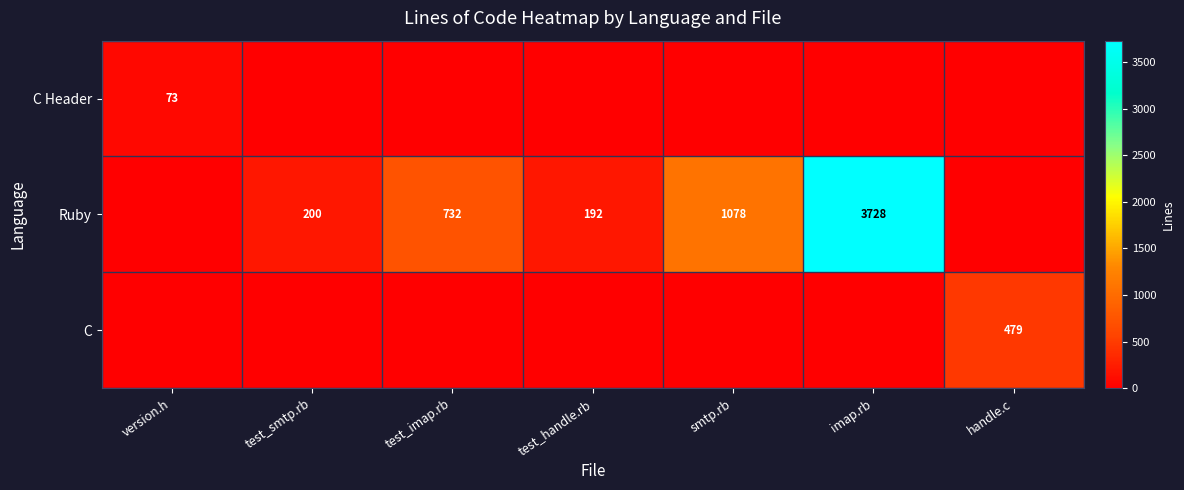

What is the total value across all series at imap.rb?

3728